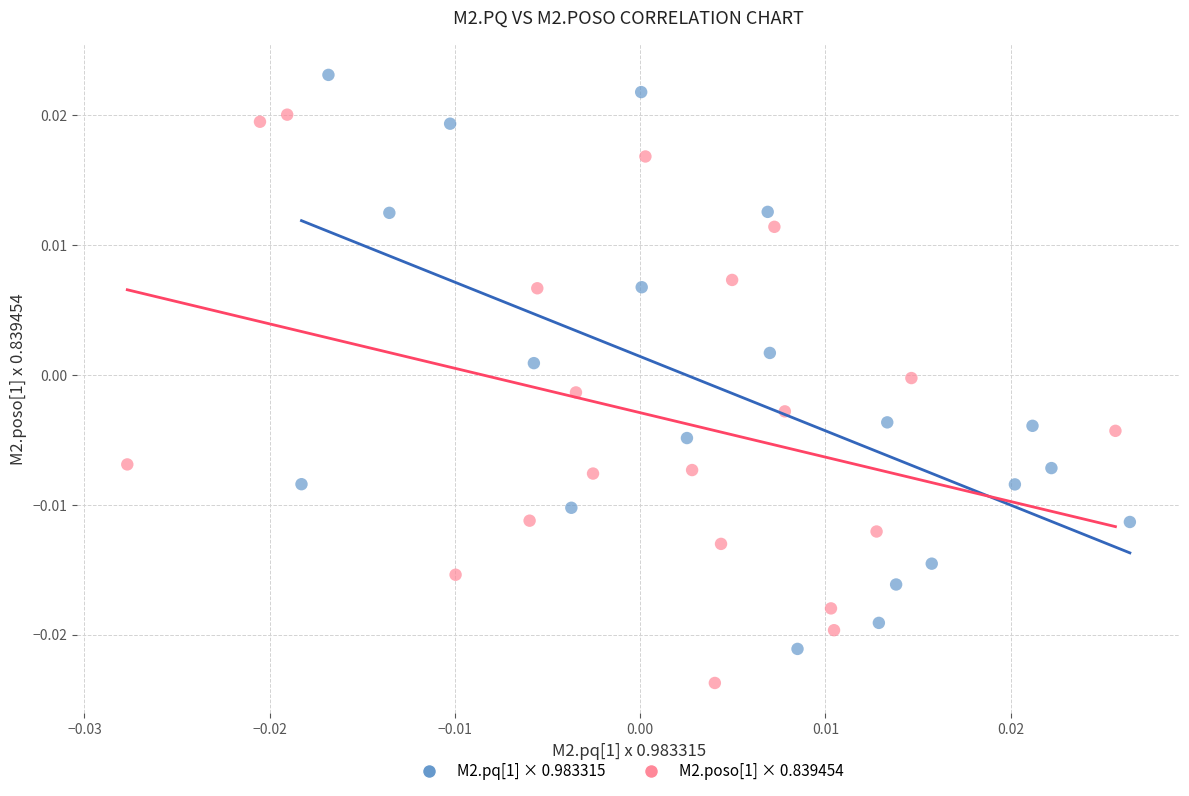

Which series contains the highest Y value?

M2.pq[1] × 0.983315